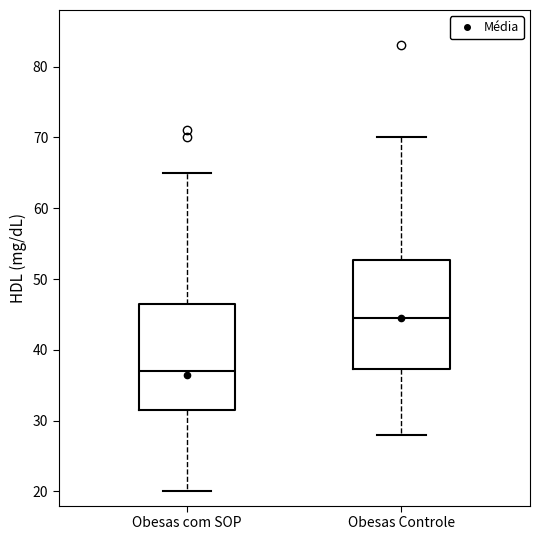

Where is the upper edge of the box for Obesas com SOP on the y-axis? The values are not printed on the chart, so give them approximately, as read against the axis.

47